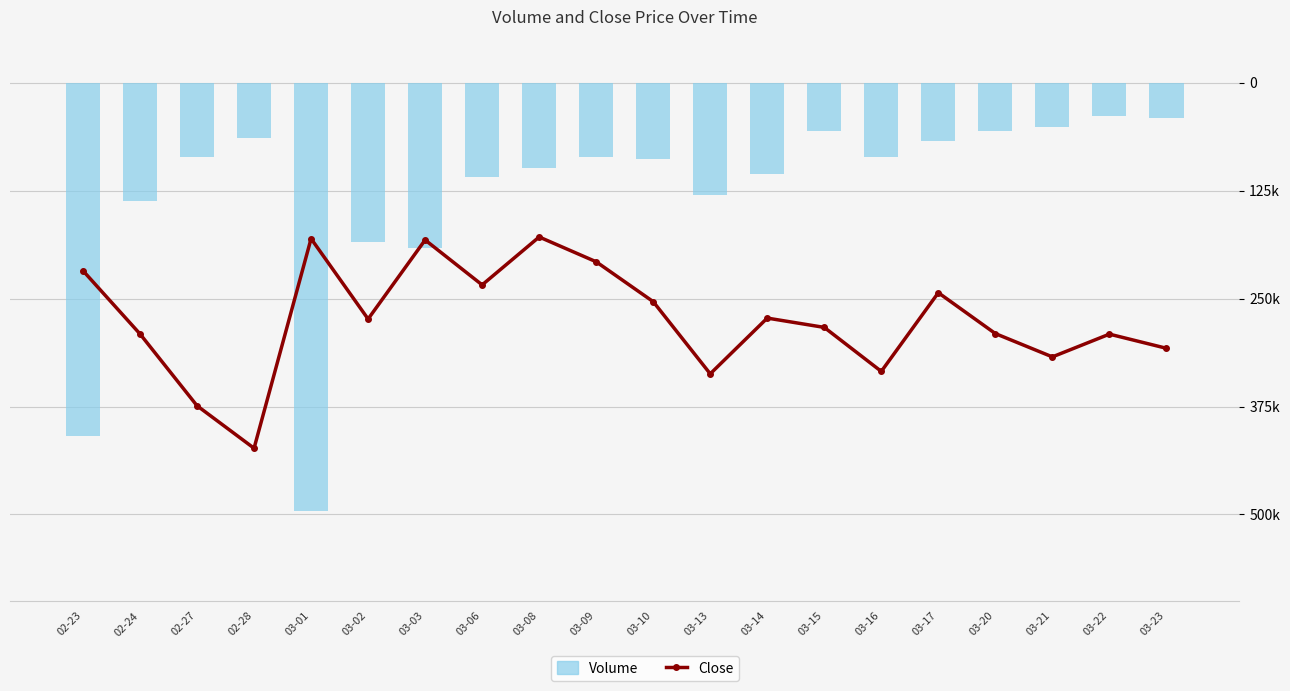

Rank the series by their average value, from lowest to highest.

Volume, Close